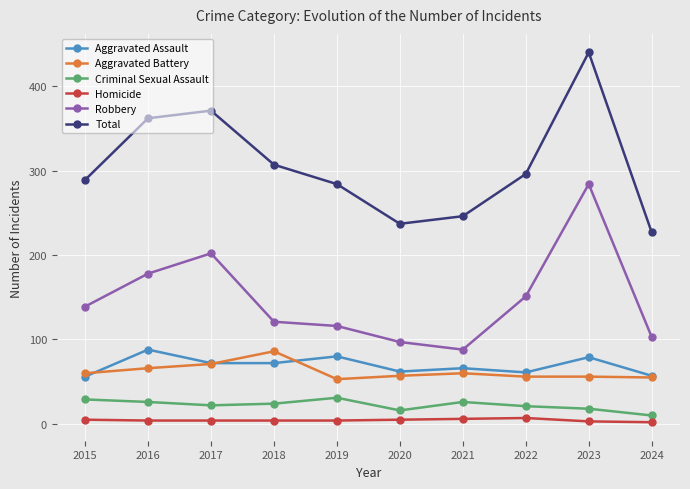

The value of Aggravated Assault at 2015 is 32. True or false?

False